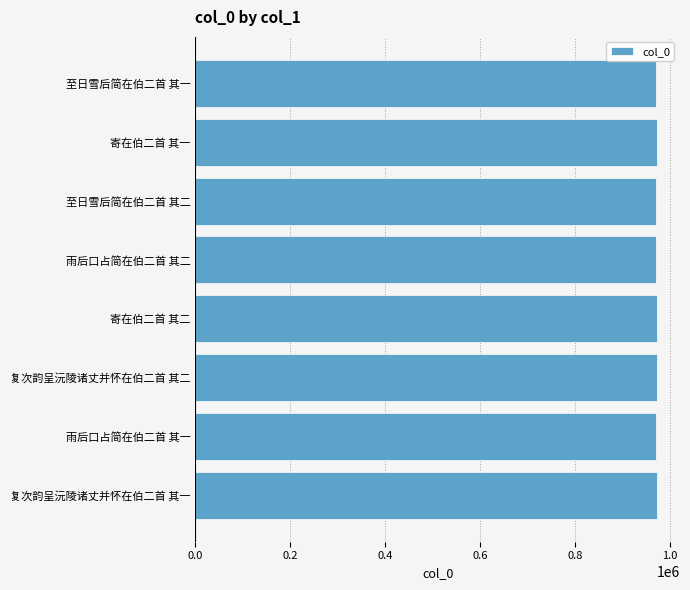

What is the greatest value displayed?

973235